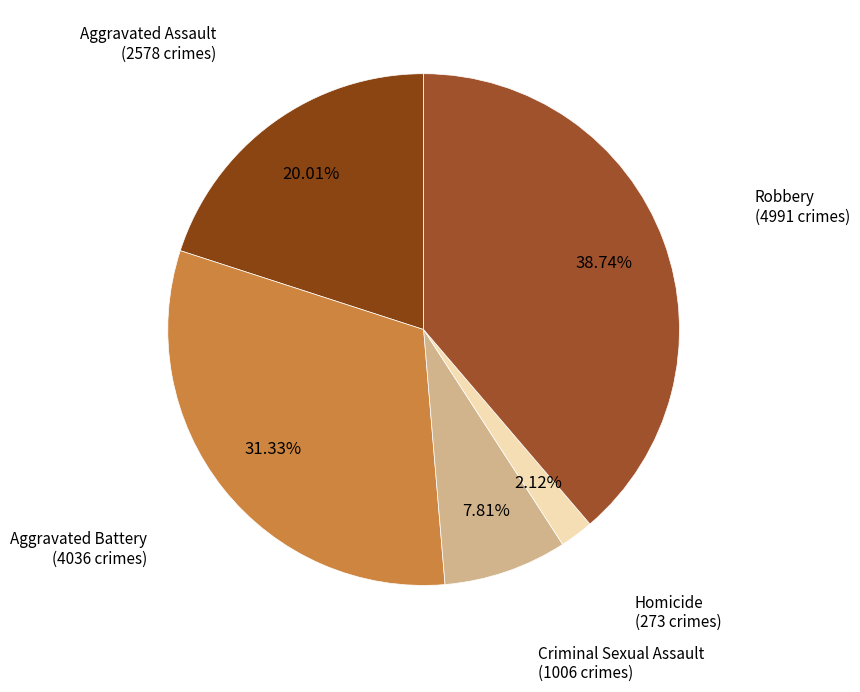

Count the number of slices in the pie.

5